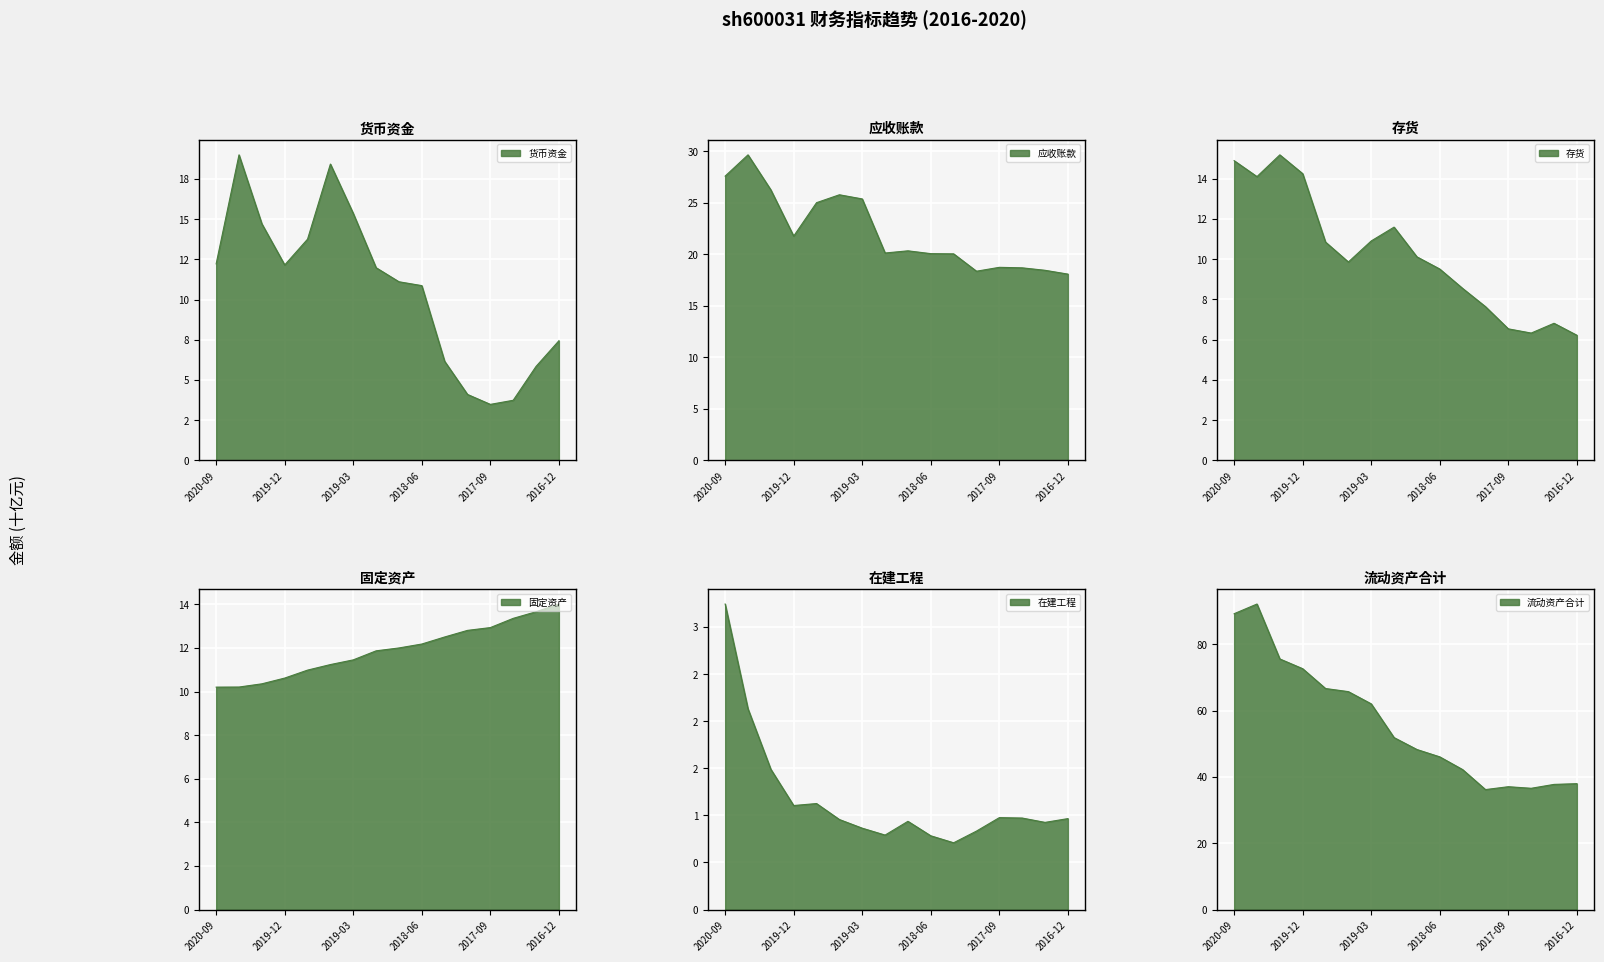

True or false: 固定资产 and 在建工程 cross at least once.

False